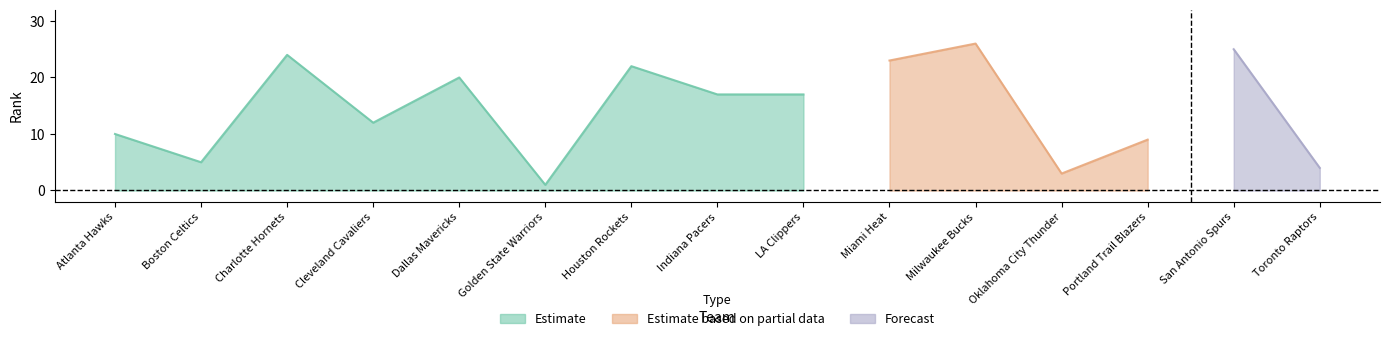

Read the Estimate based on partial data value at Milwaukee Bucks, to the nearest 10.

30